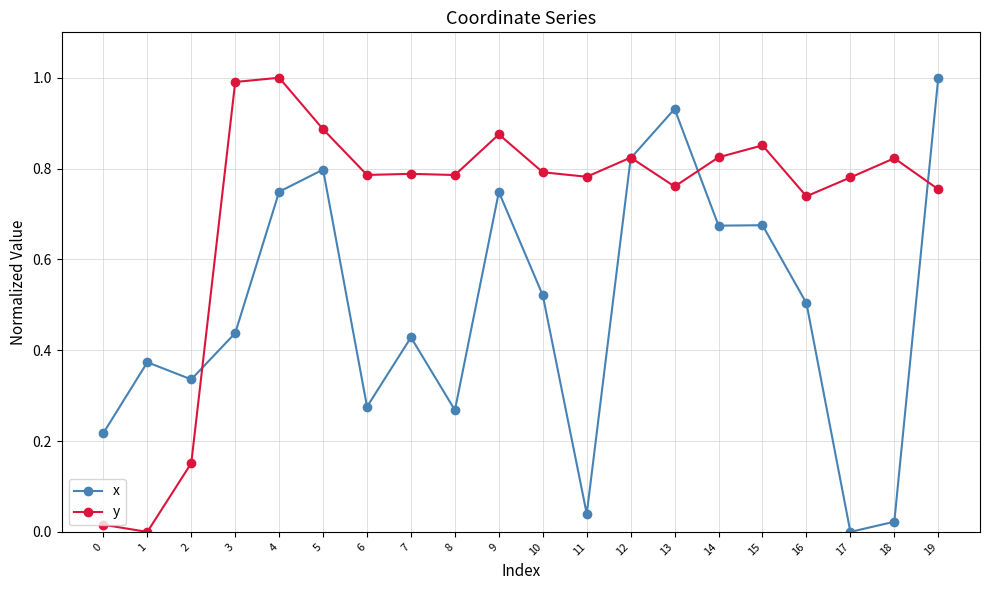

Which series changed the most between 15 and 19?

x